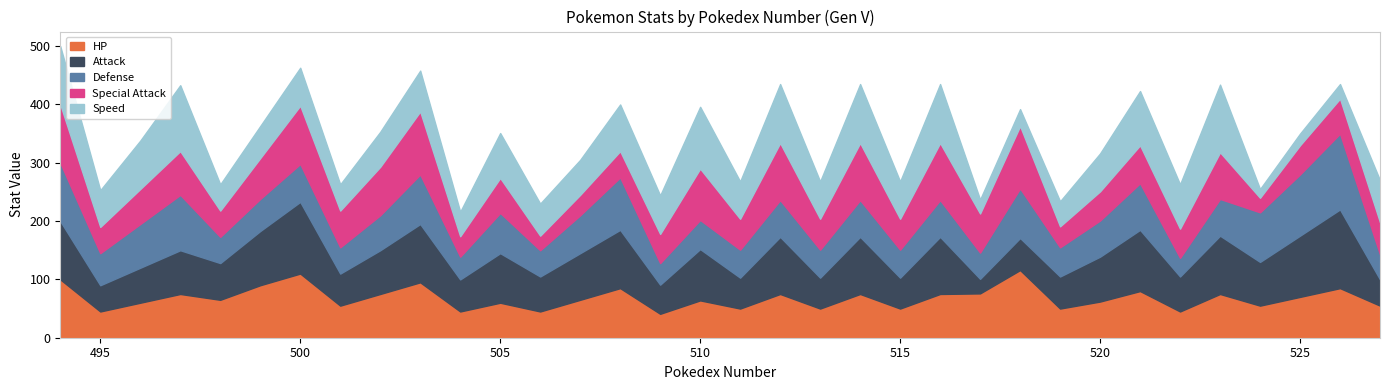

True or false: HP and Defense cross at least once.

True